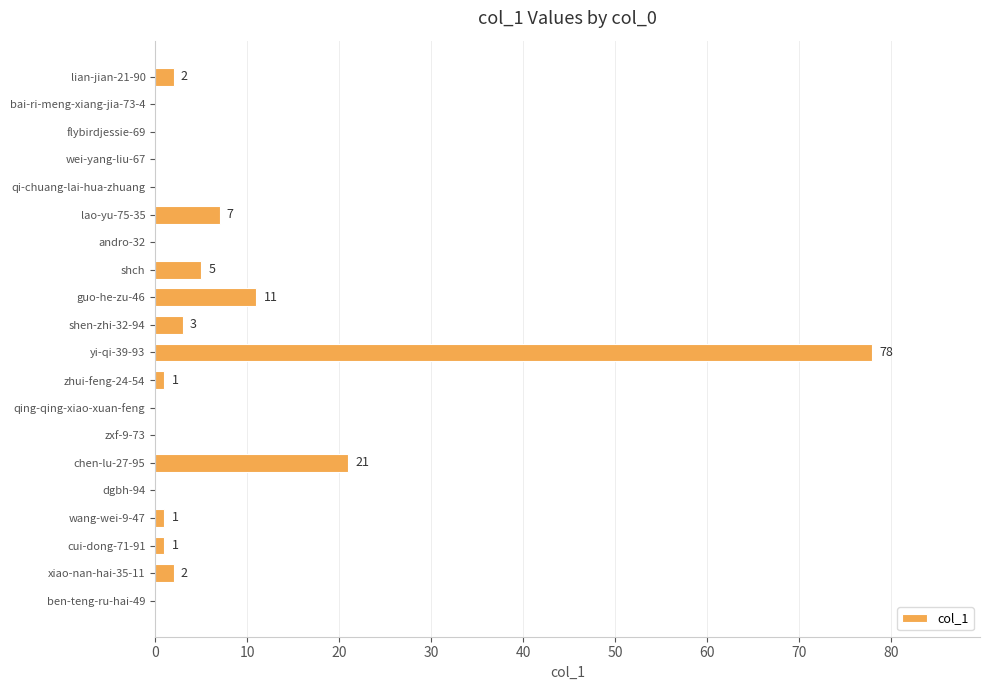

What is the maximum value shown in the chart?

78